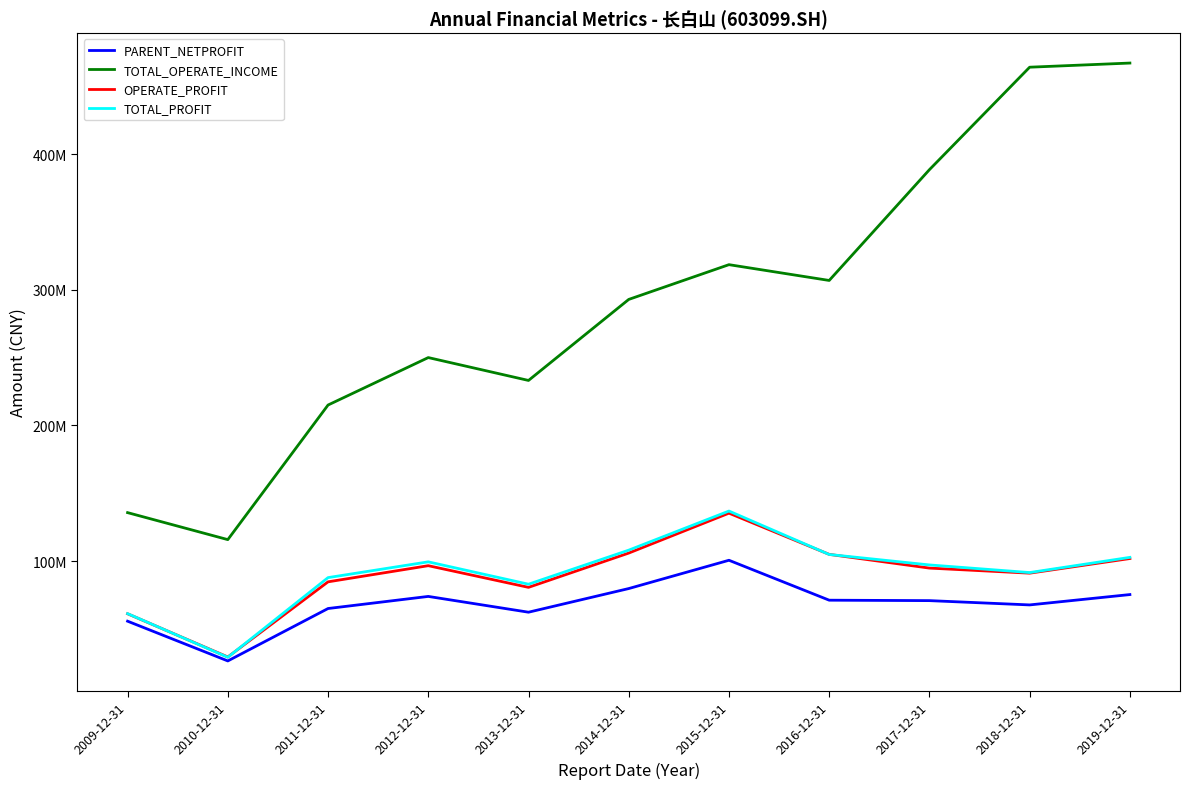

What are all the series names shown in the legend?

PARENT_NETPROFIT, TOTAL_OPERATE_INCOME, OPERATE_PROFIT, TOTAL_PROFIT